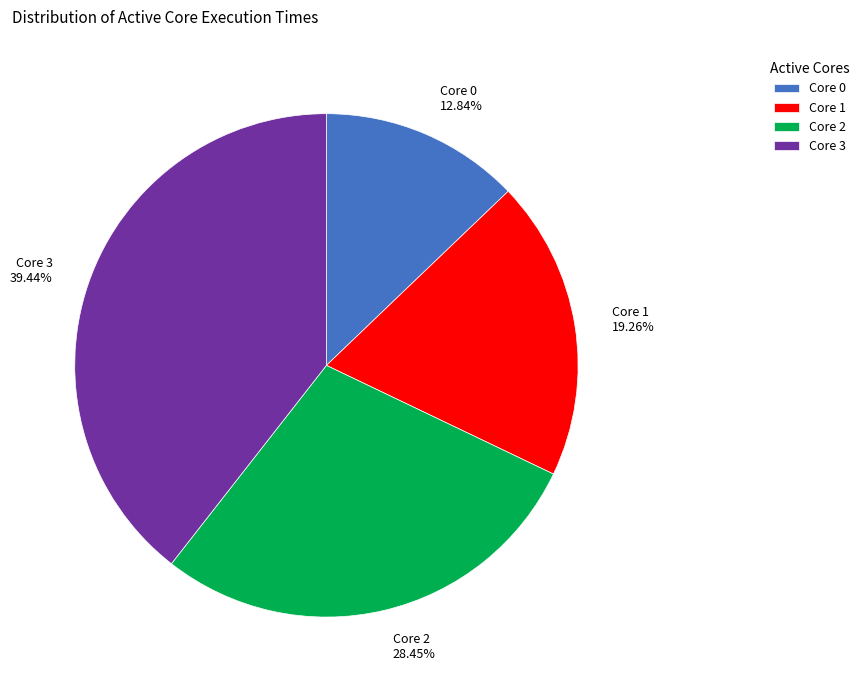

Count the number of slices in the pie.

4